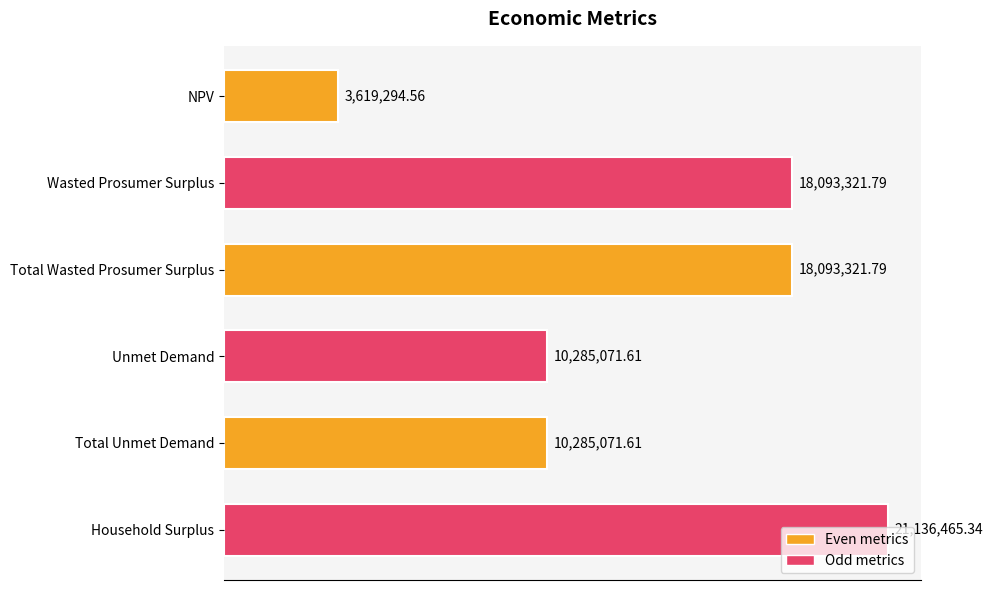

Does the chart contain any negative values?

No